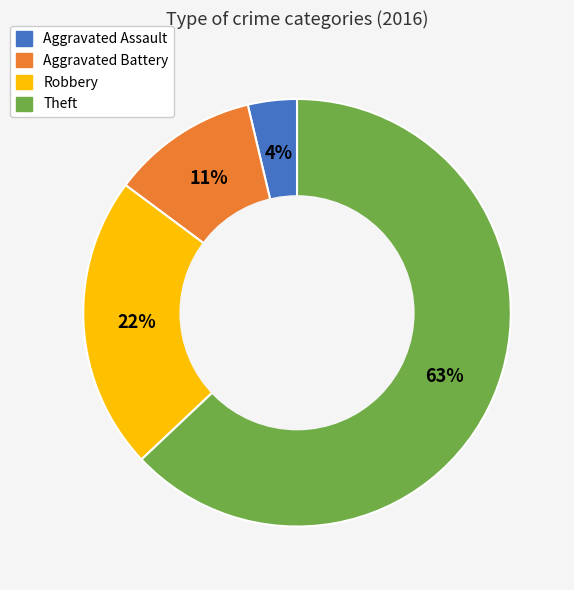

To the nearest percent, what portion does Robbery represent?

22%